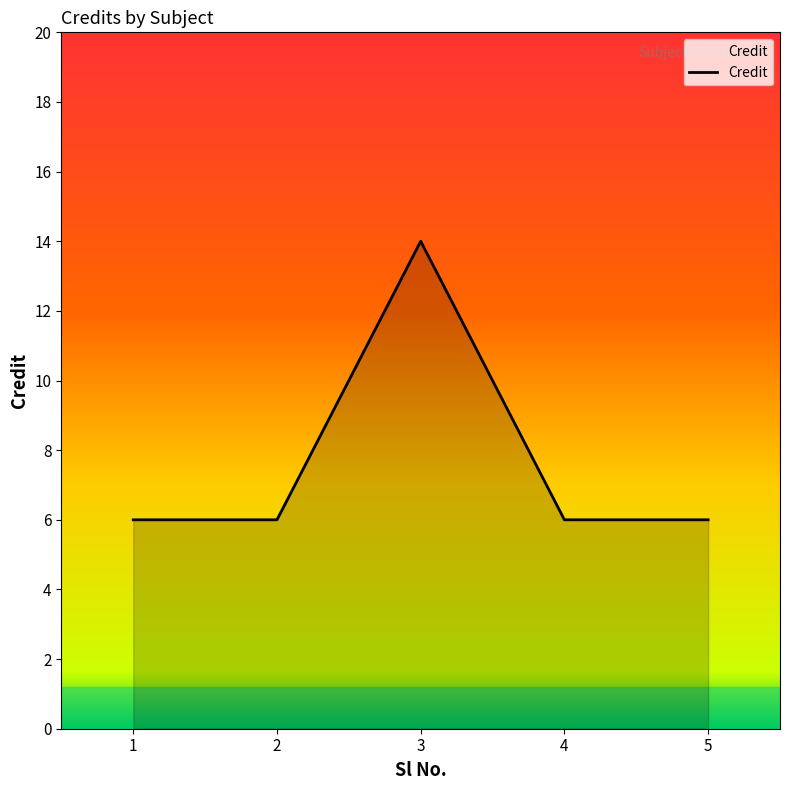

The value at 3 is 14. True or false?

True